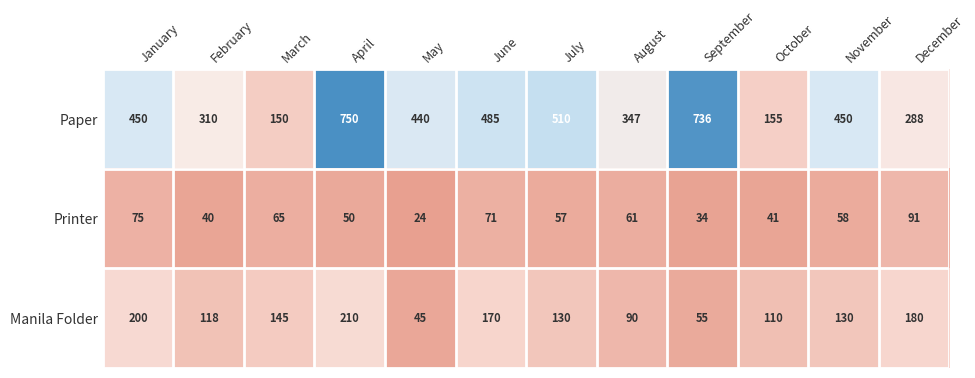

At which category does the chart reach its peak across all series?

April